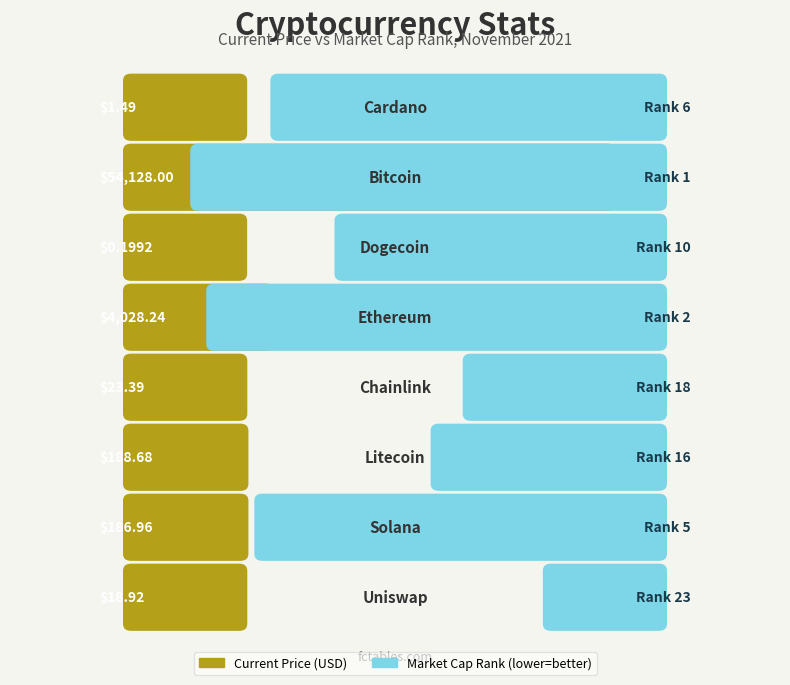

List the labels in order of value, largest first.

Bitcoin, Ethereum, Litecoin, Solana, Chainlink, Uniswap, Cardano, Dogecoin